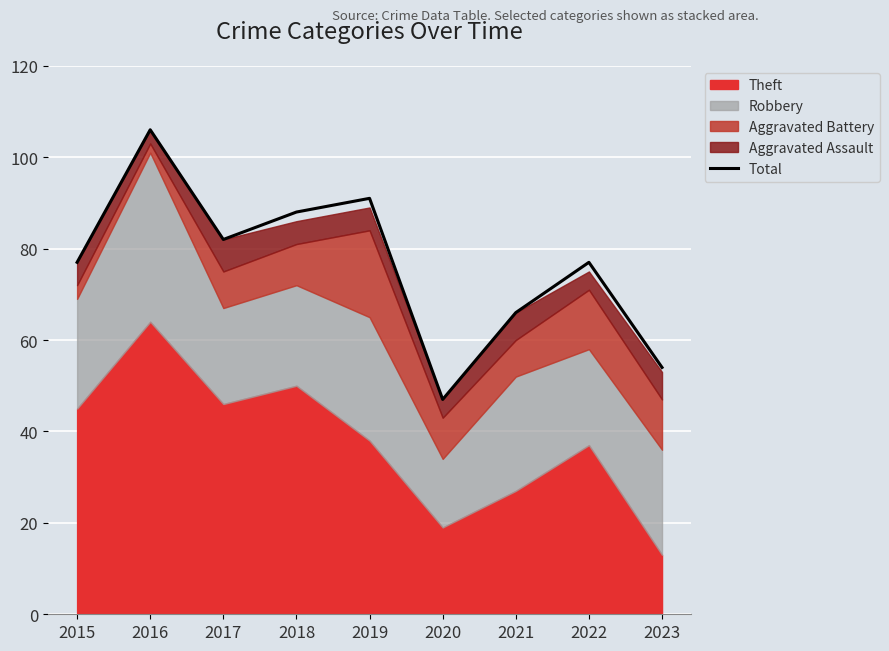

Reading left to right, what are all the values shown in this chart?

77	106	82	88	91	47	66	77	54